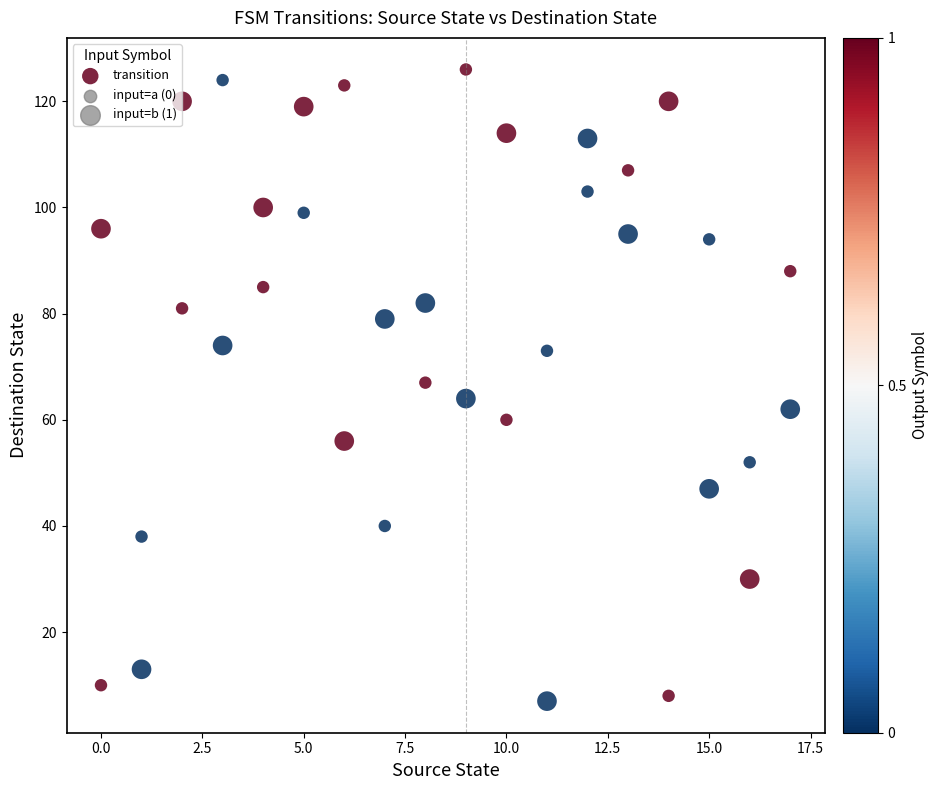

What is the range of Y values (max minus min)?

119